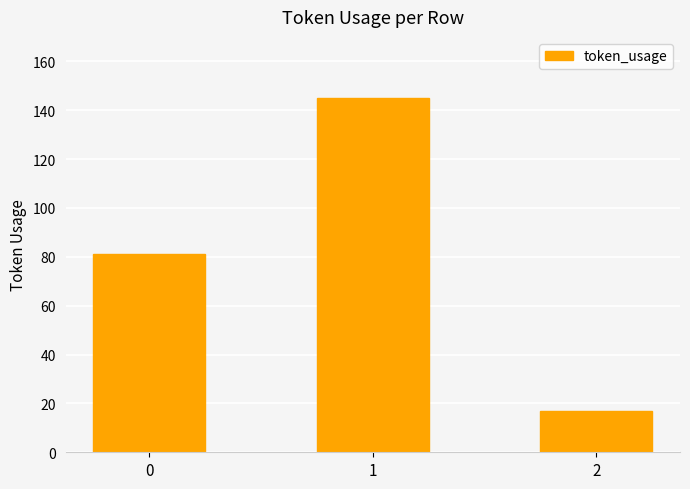

At which category does the chart reach its peak across all series?

1